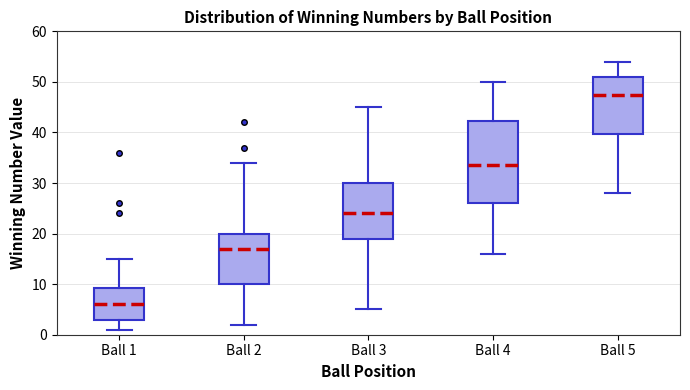

Which box is the tallest, from its lower edge to its upper edge?

Ball 4